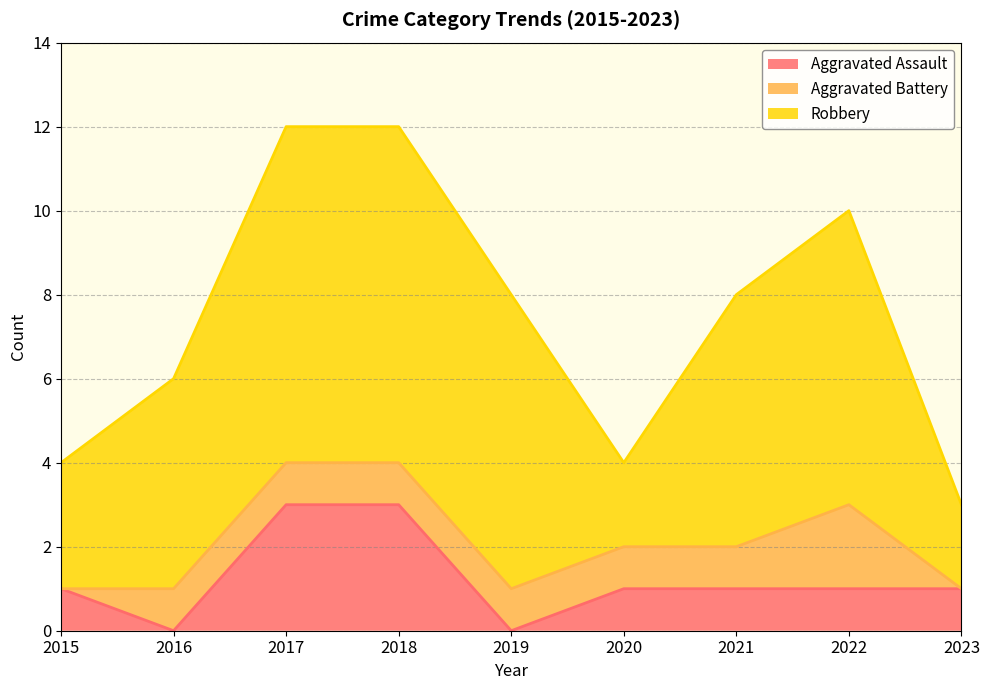

What is the highest value of the Aggravated Battery series?

2